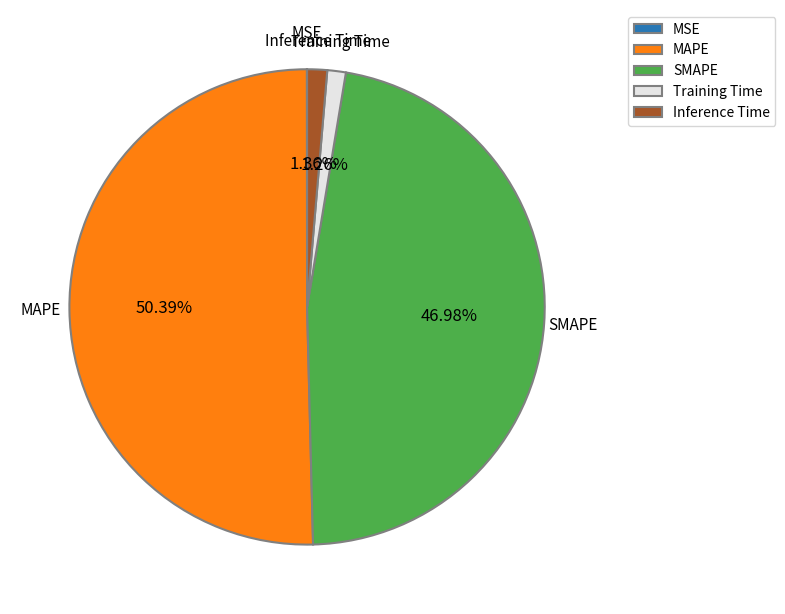

Between MAPE and Training Time, which is larger?

MAPE